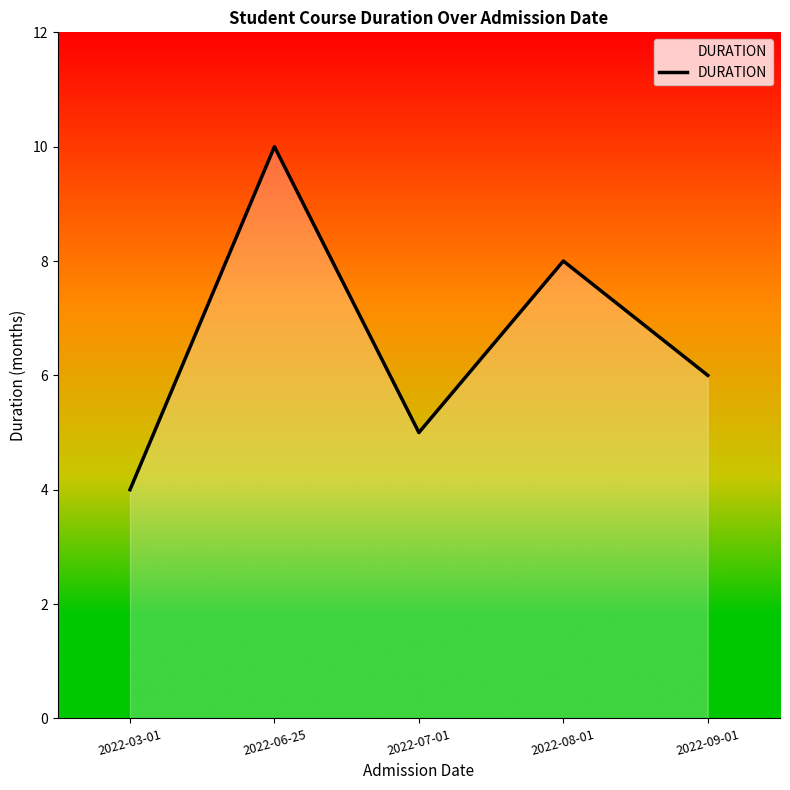

How many categories are shown in the chart?

5